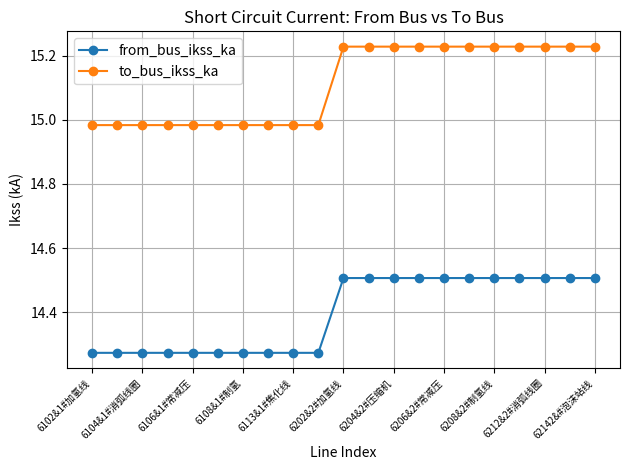

List the series in order of their overall mean, highest first.

to_bus_ikss_ka, from_bus_ikss_ka